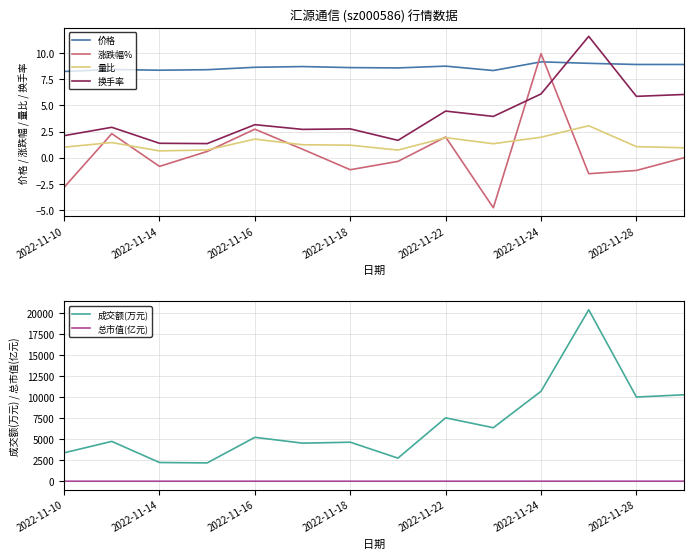

What is the difference between the second highest and second lowest values in the 涨跌幅% series?

5.6